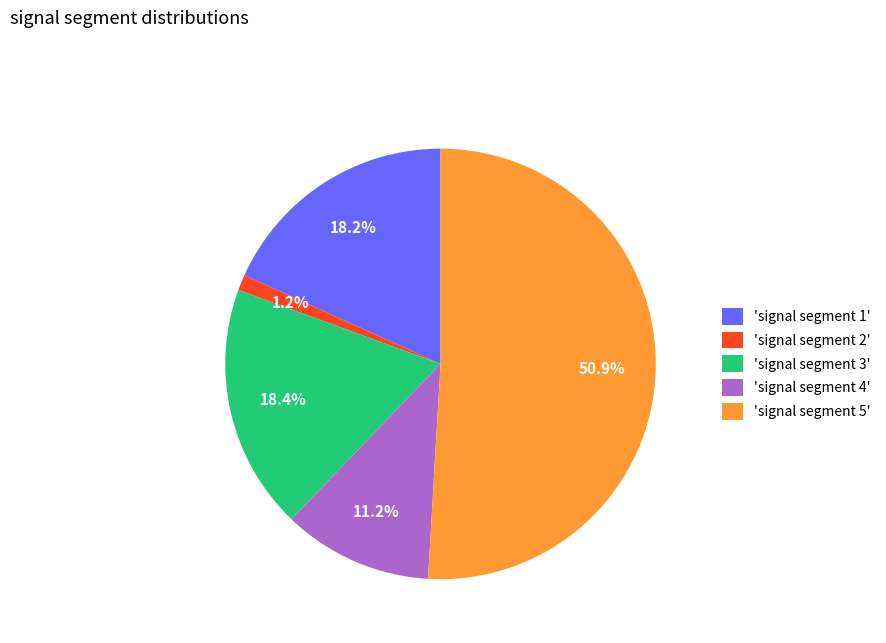

Which slice is the smallest?

'signal segment 2'